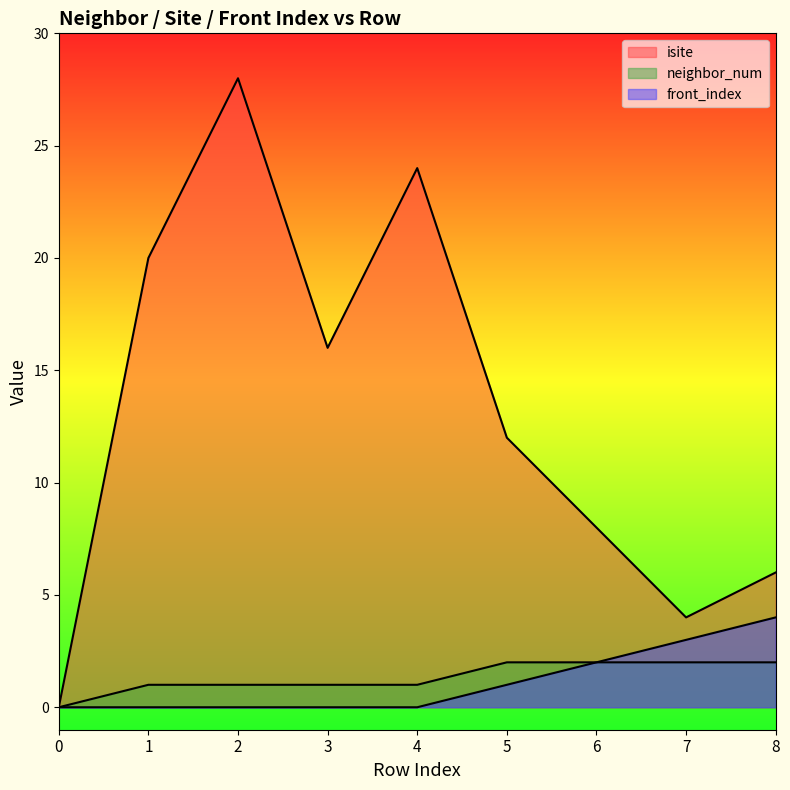

At which label does isite first exceed 12?

1